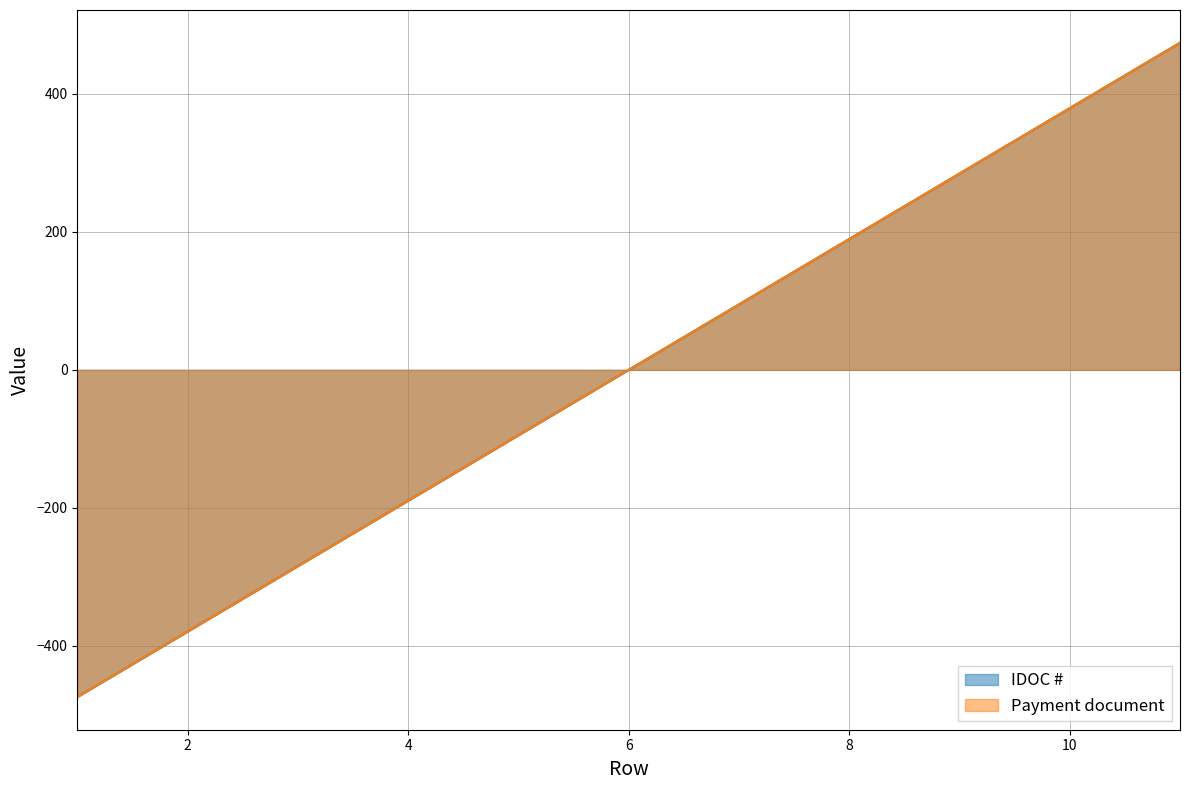

List the series in order of their peak value, highest first.

IDOC #, Payment document